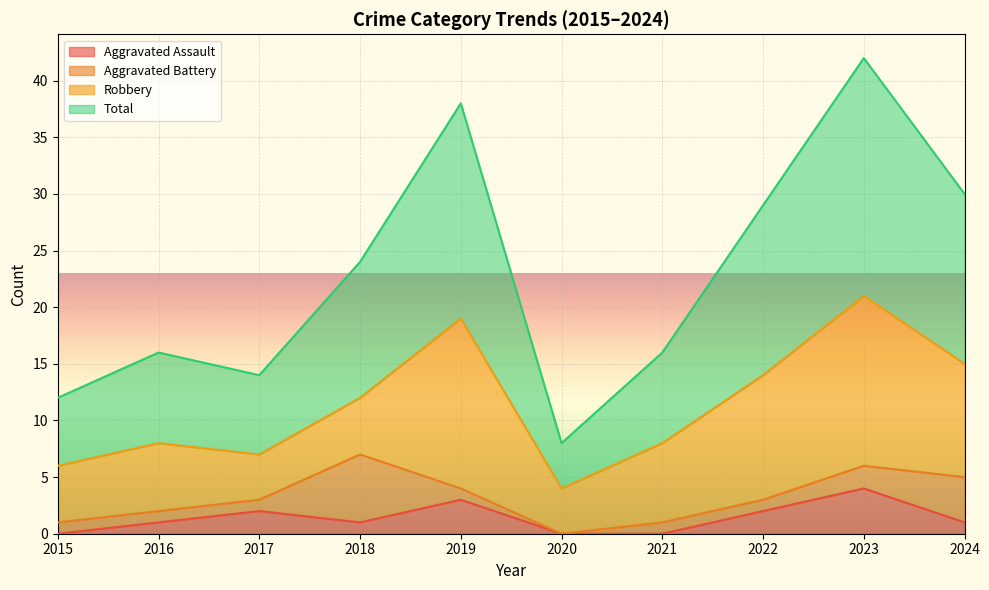

Which series changed the most between 2020 and 2023?

Total